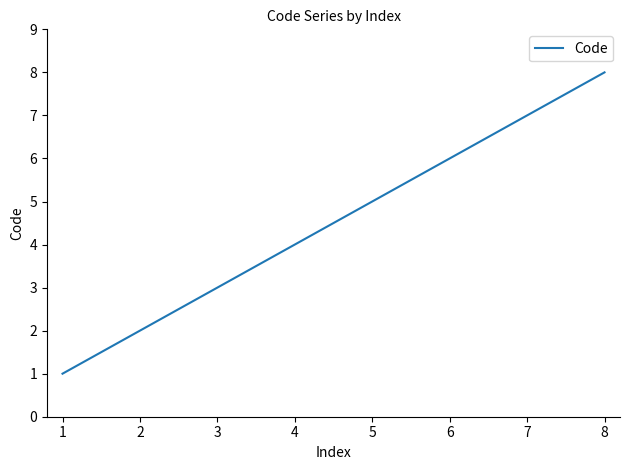

What is the difference between the maximum and minimum values?

7